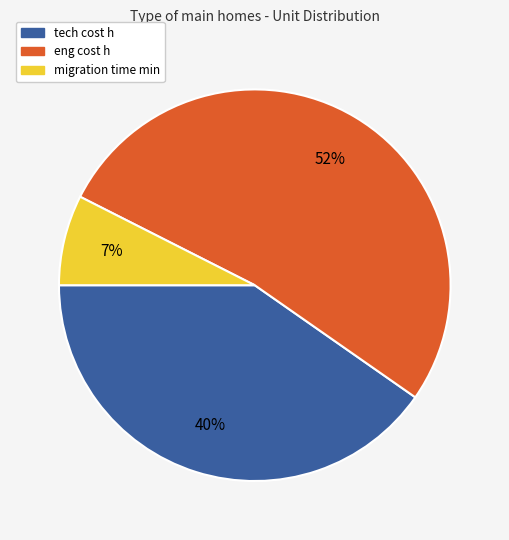

Rank the categories by value from highest to lowest.

eng cost h, tech cost h, migration time min